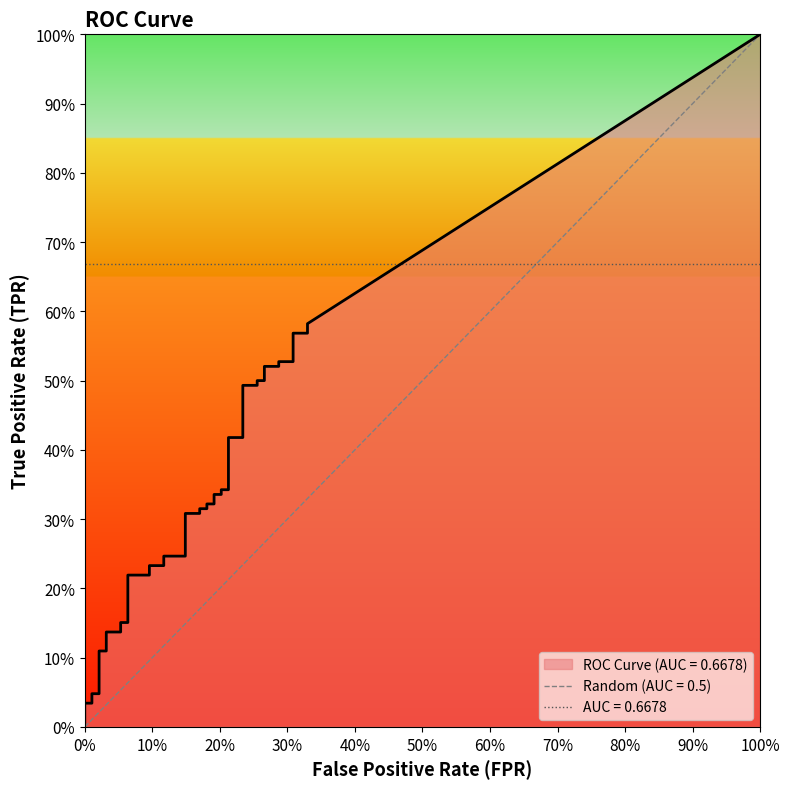

True or false: tpr and fpr intersect in this chart.

False